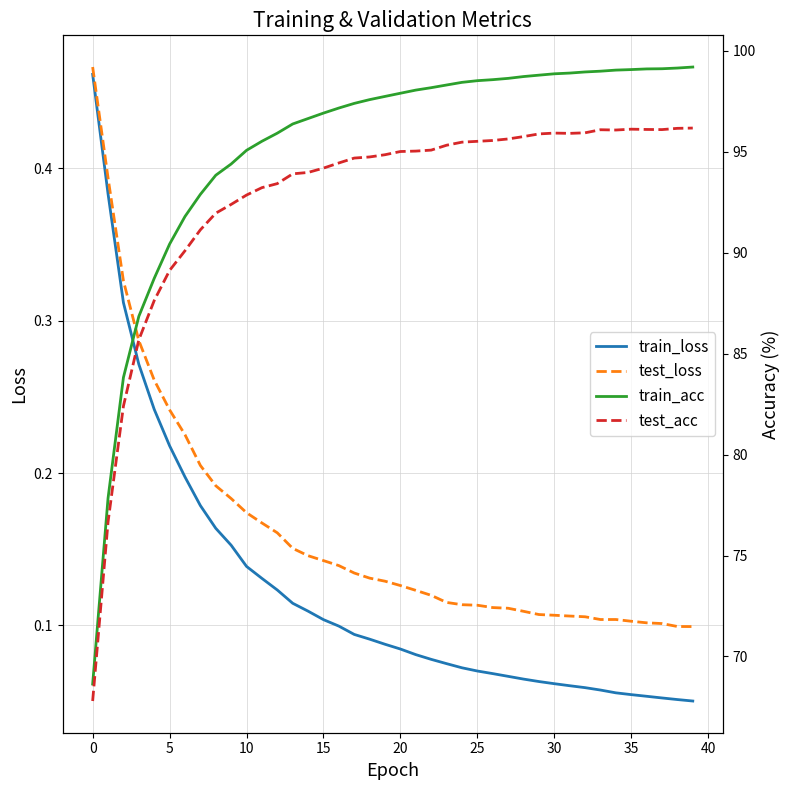

True or false: train_acc has more than 0 interior local peaks.

False